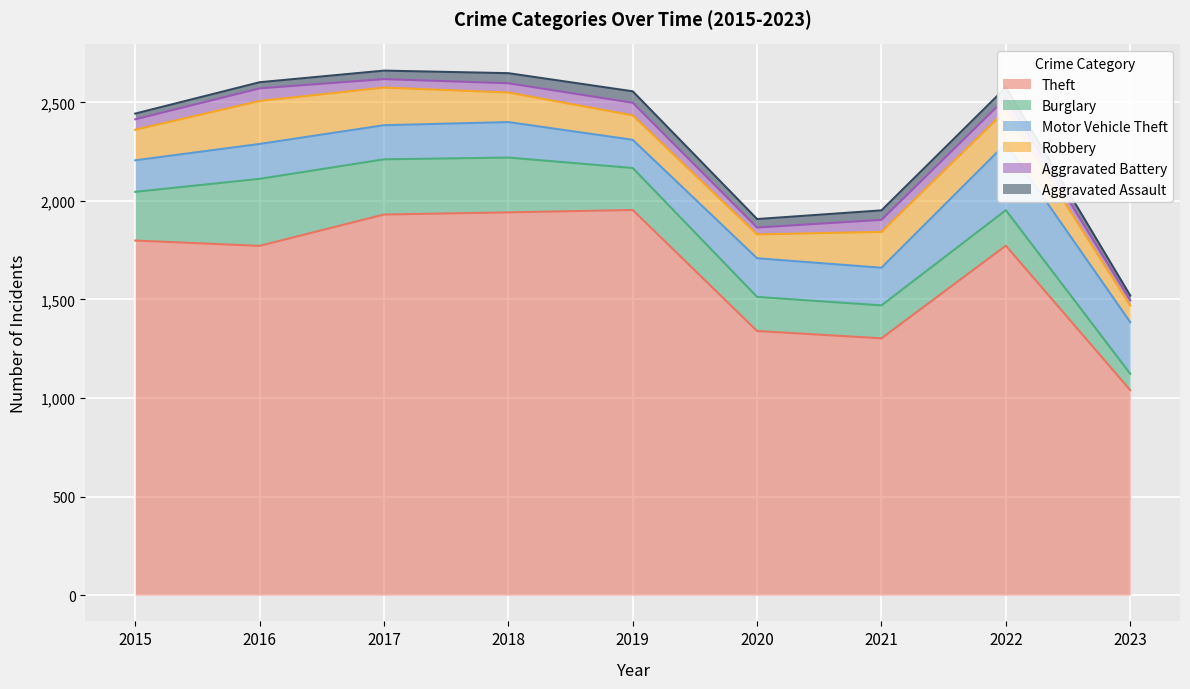

Where does the Robbery series first go above 155?

2016